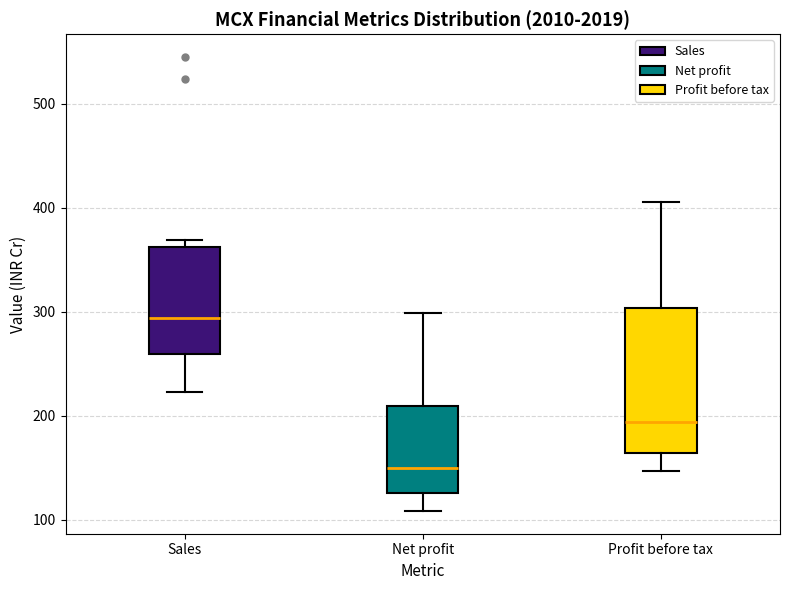

Reading left to right, transcribe this box plot: for each box, give where its median line is, the range the box spans, and where its two whiskers end, as read against the y-axis. The values are not printed on the chart, so give them approximately, as read against the axis.

Sales: median 290, box 260 to 360, whiskers 220 to 370
Net profit: median 150, box 130 to 210, whiskers 110 to 300
Profit before tax: median 190, box 160 to 300, whiskers 150 to 410